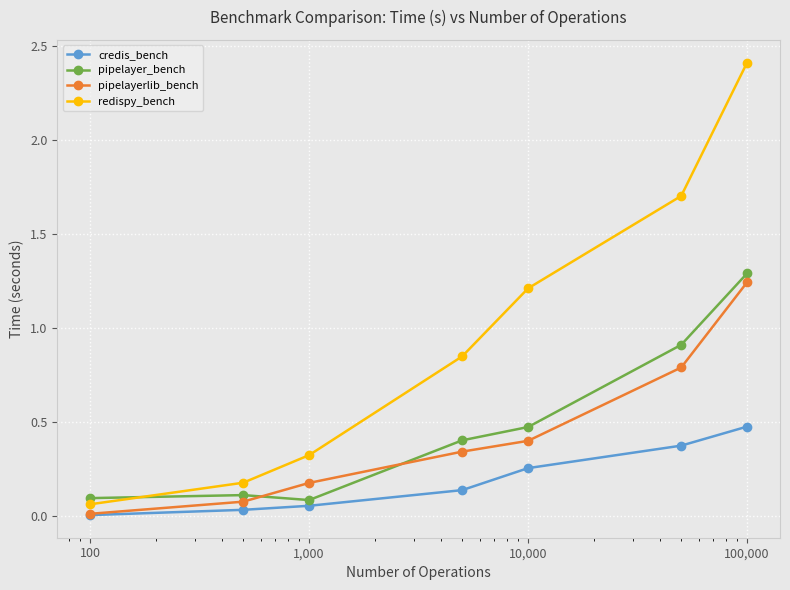

What is the greatest value displayed?

2.4